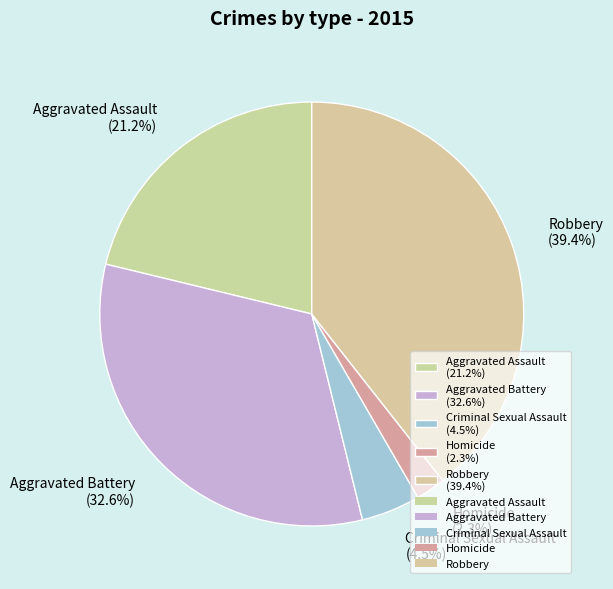

Does Aggravated Assault account for over 50% of the chart?

No